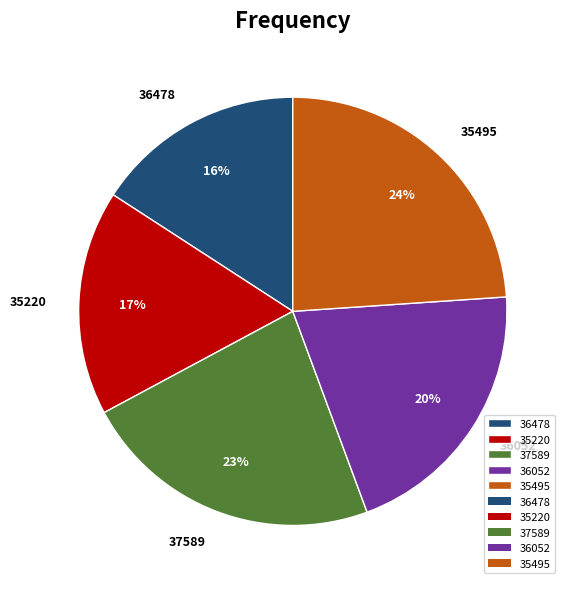

Do 36052 and 36478 together represent more than half of the pie?

No